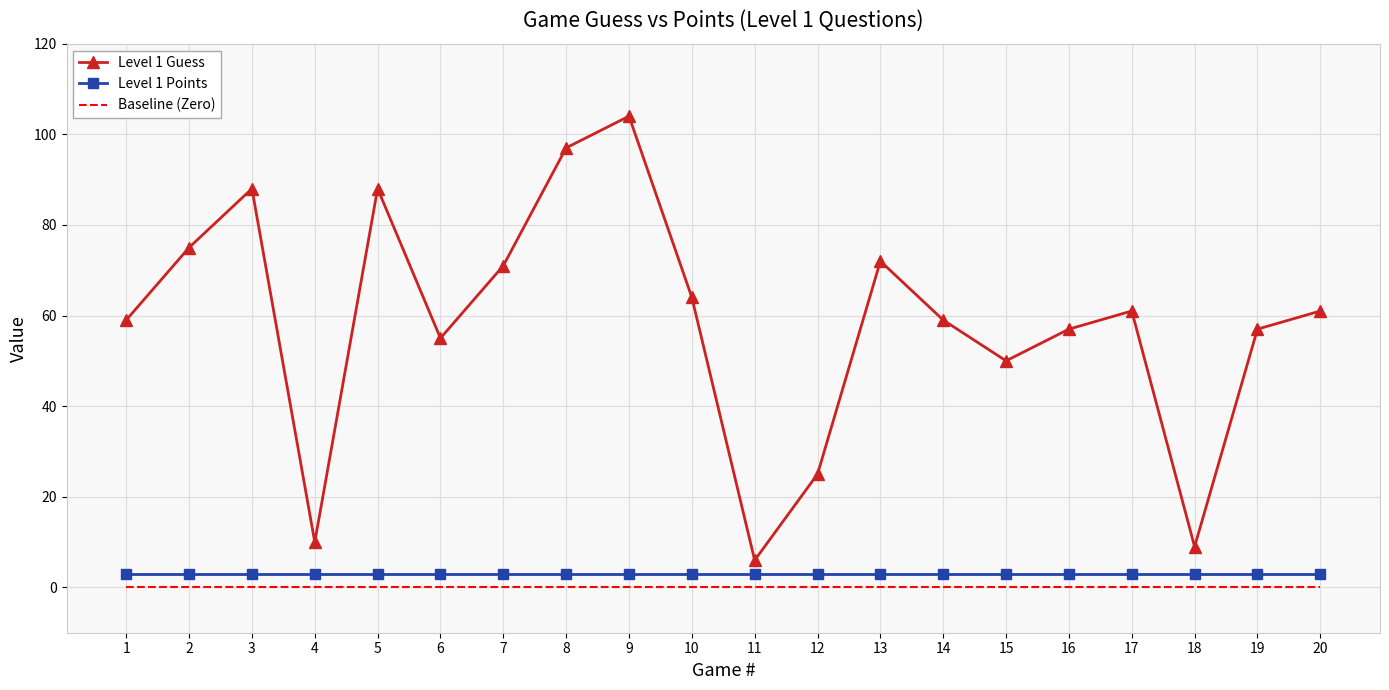

Reading left to right, what are all the values shown in this chart?

Level 1 Guess: 1=59	2=75	3=88	4=10	5=88	6=55	7=71	8=97	9=104	10=64	11=6	12=25	13=72	14=59	15=50	16=57	17=61	18=9	19=57	20=61
Level 1 Points: 1=3	2=3	3=3	4=3	5=3	6=3	7=3	8=3	9=3	10=3	11=3	12=3	13=3	14=3	15=3	16=3	17=3	18=3	19=3	20=3
Baseline (Zero): 1=0	2=0	3=0	4=0	5=0	6=0	7=0	8=0	9=0	10=0	11=0	12=0	13=0	14=0	15=0	16=0	17=0	18=0	19=0	20=0